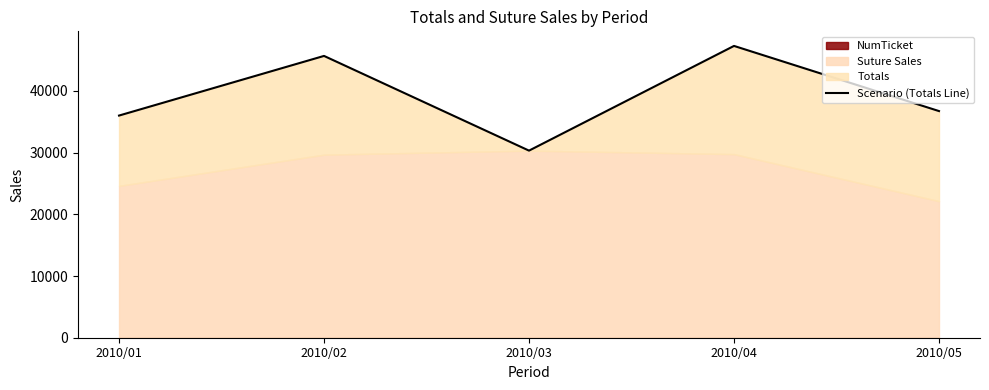

Reading left to right, extract all data points from this chart.

2010/01=35998.3	2010/02=45663.6	2010/03=30316.4	2010/04=47283.8	2010/05=36726.3